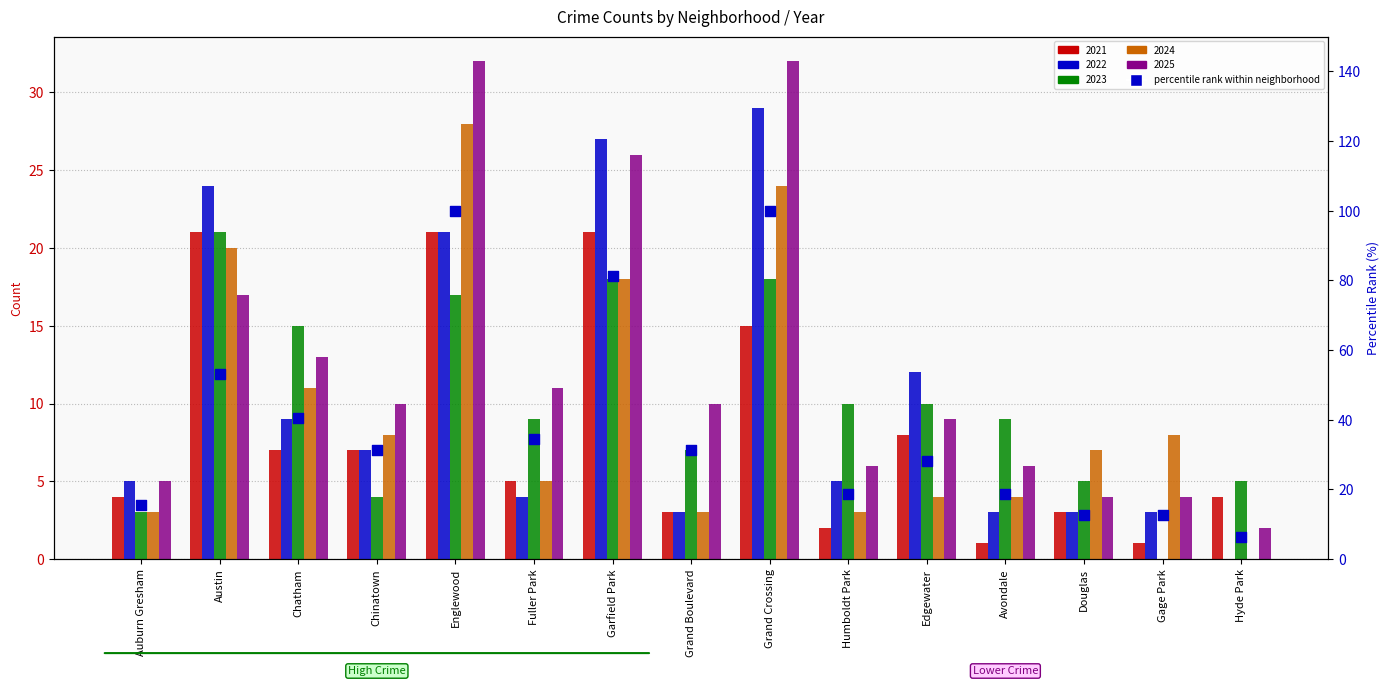

What is the change in value from Humboldt Park to Edgewater?

+9.4